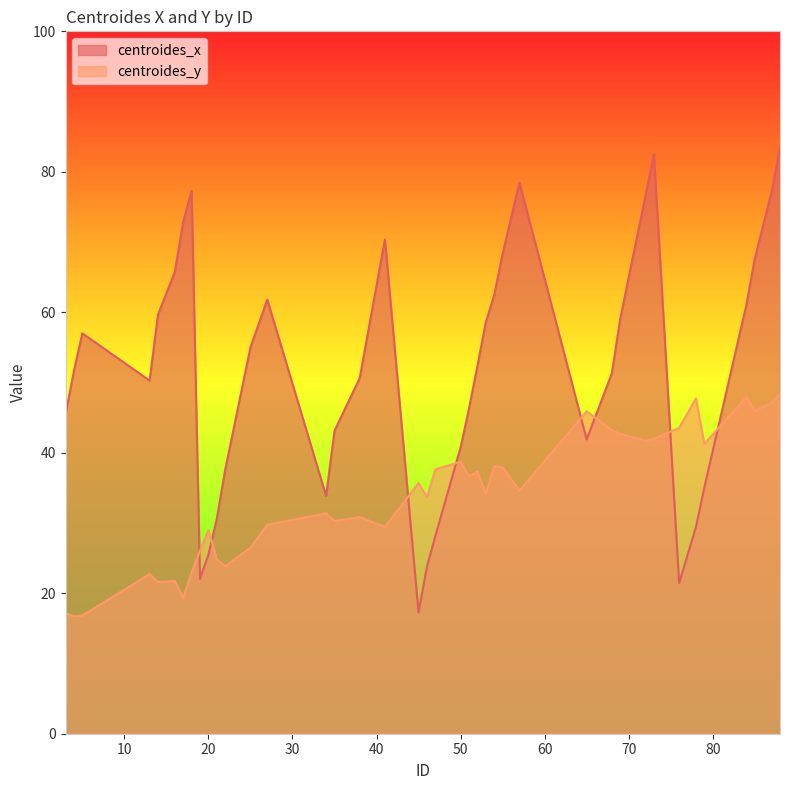

Read the centroides_x value at 20.

25.5